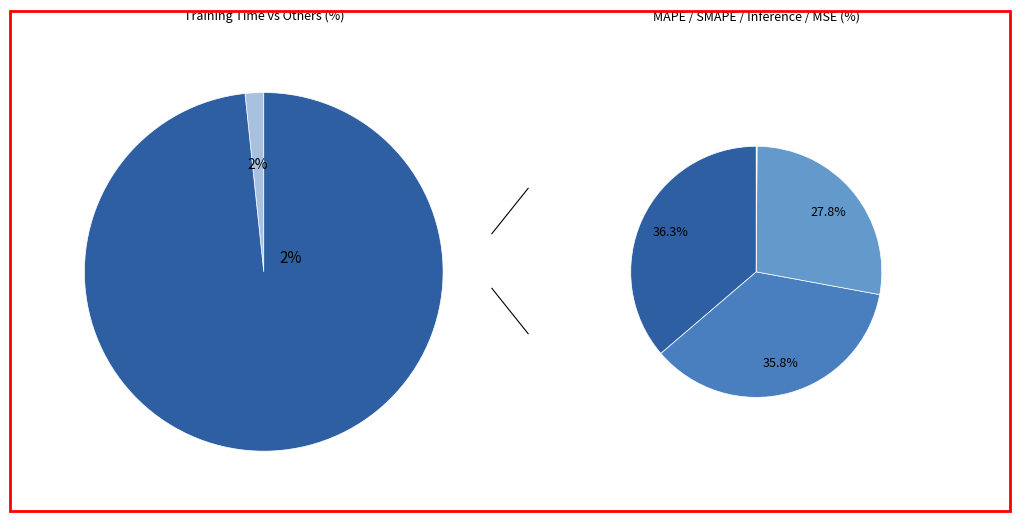

Count the number of slices in the pie.

5